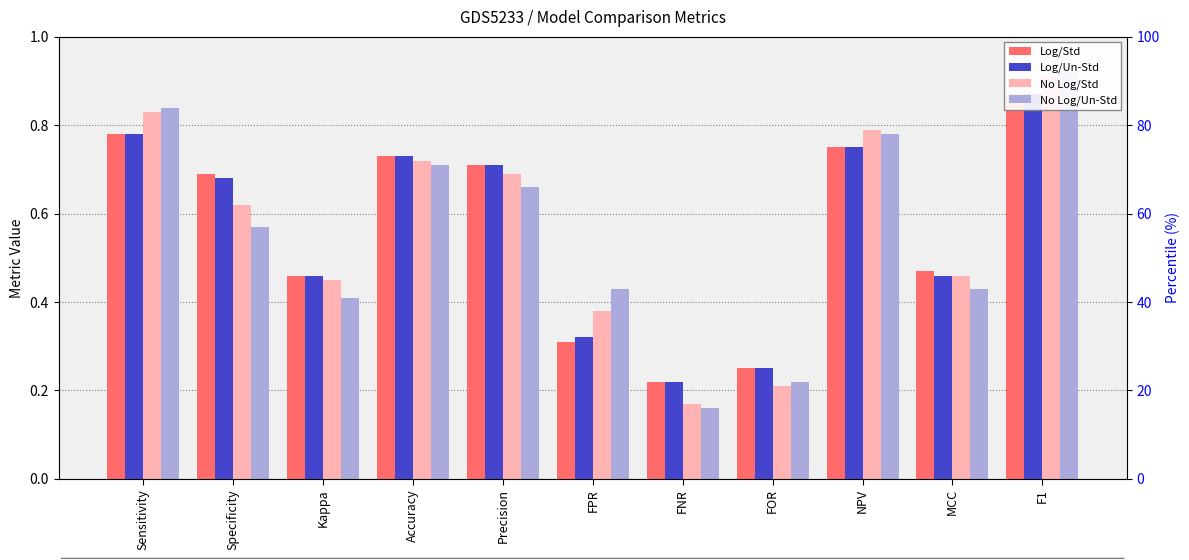

What is the value of the No Log/Std bar at the 9th from the left?

0.8